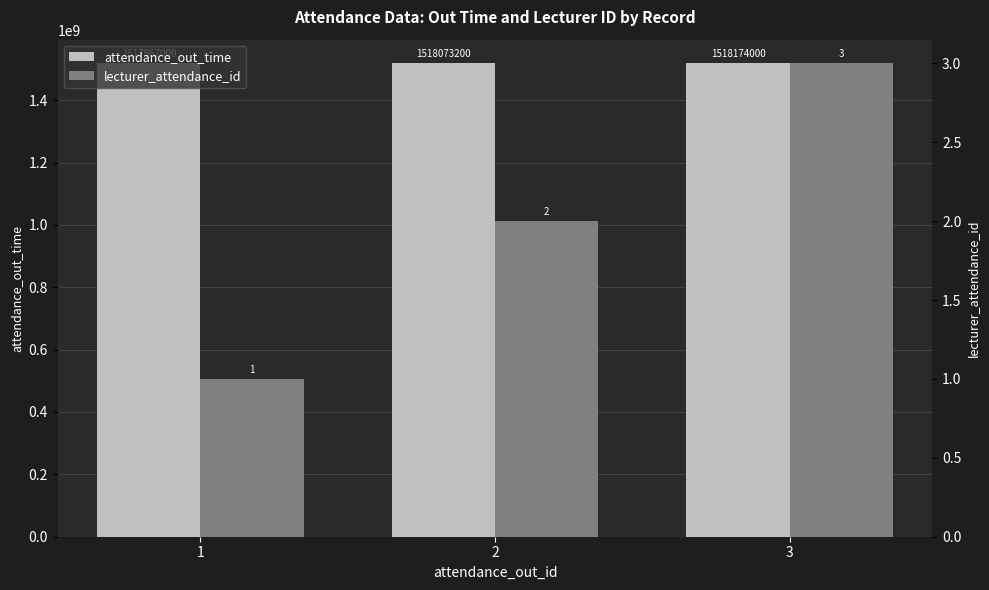

What is the total value across all series at 2?

1518073202